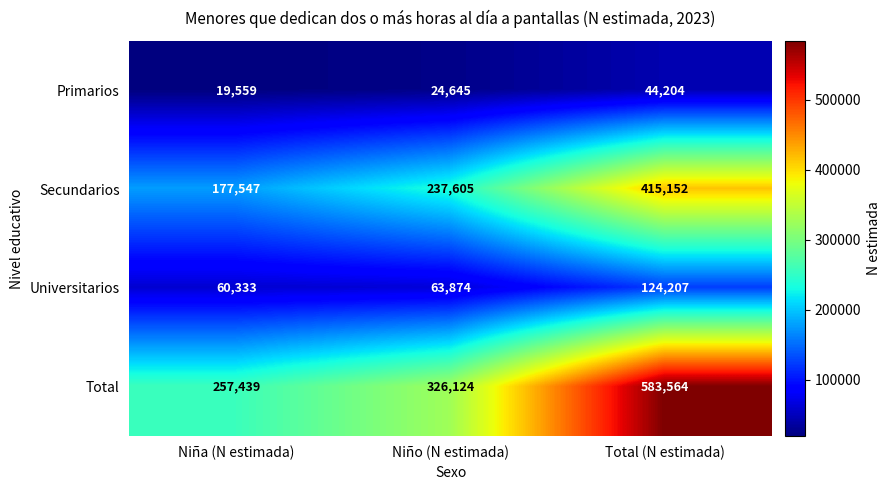

Which category has the highest value across all series?

Total (N estimada)